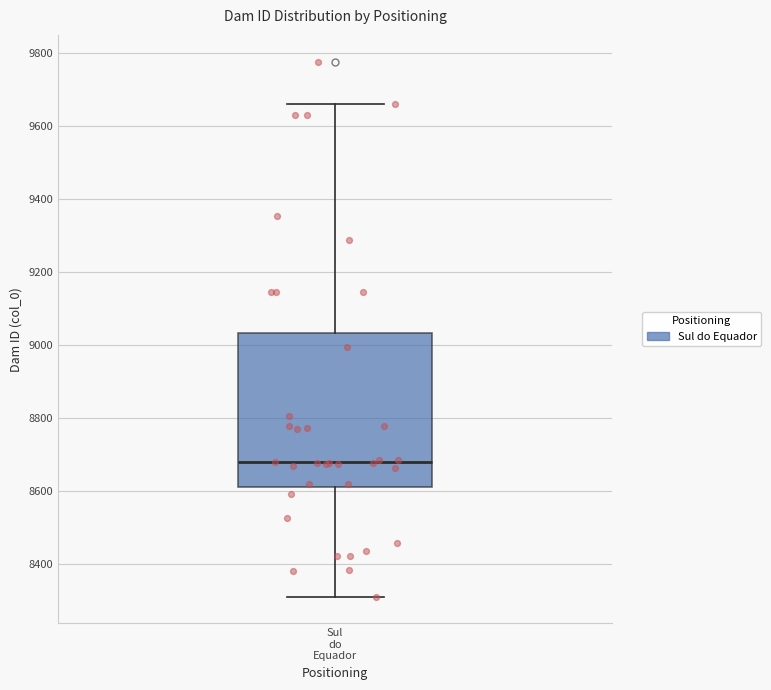

Where is the upper edge of the box for Sul do Equador on the y-axis? The values are not printed on the chart, so give them approximately, as read against the axis.

9040